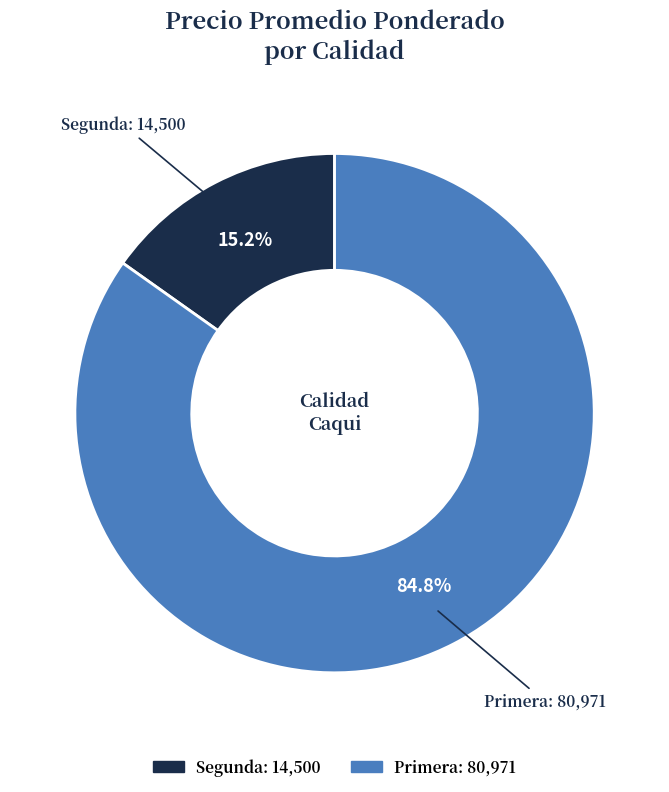

How many segments does this pie chart have?

2